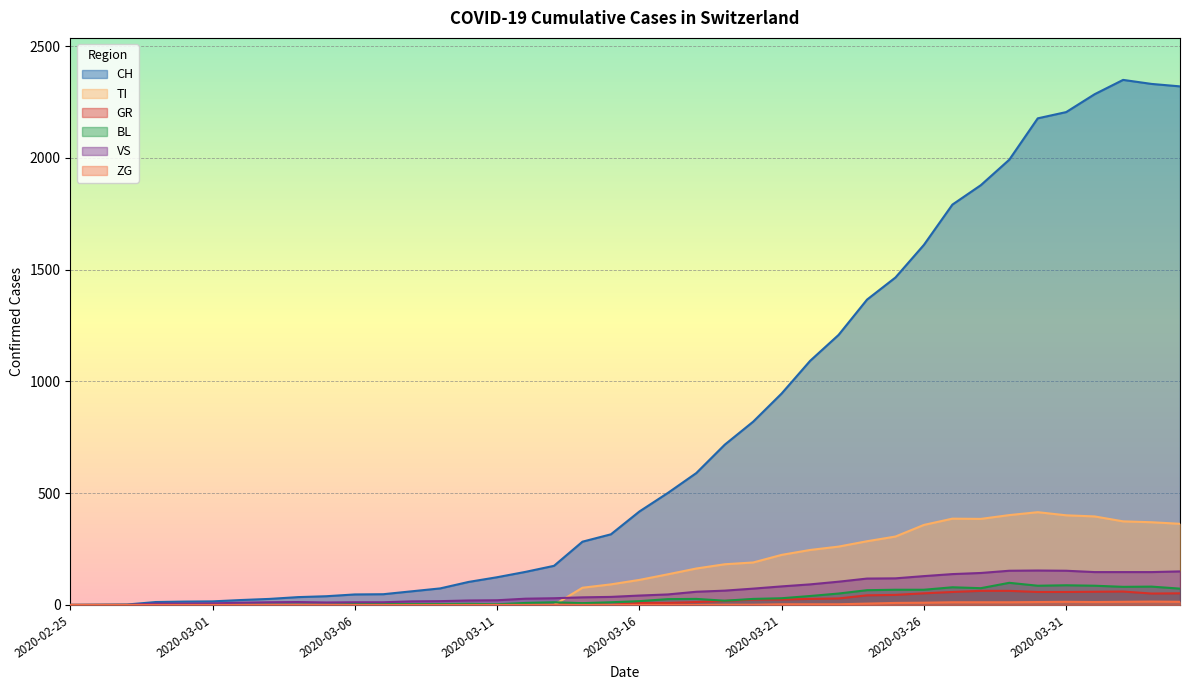

Count the number of data series in this chart.

6